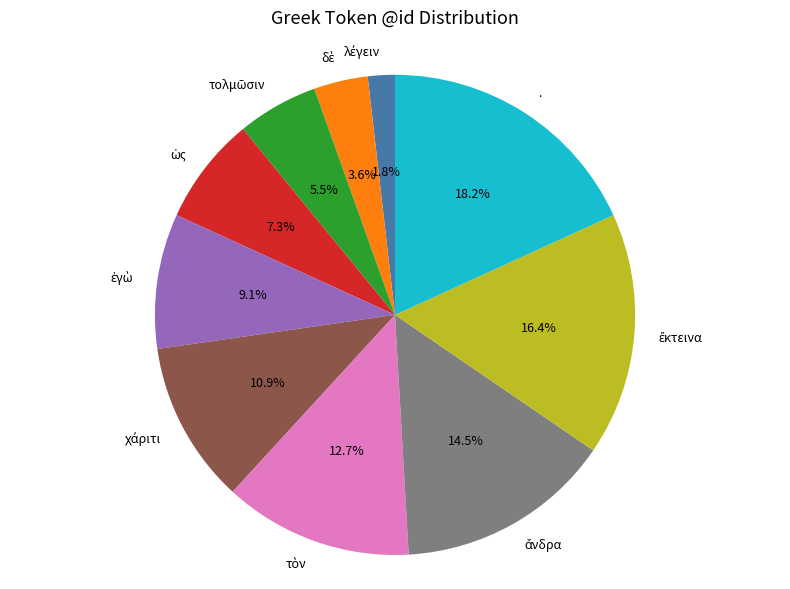

Does any single category account for the majority?

No